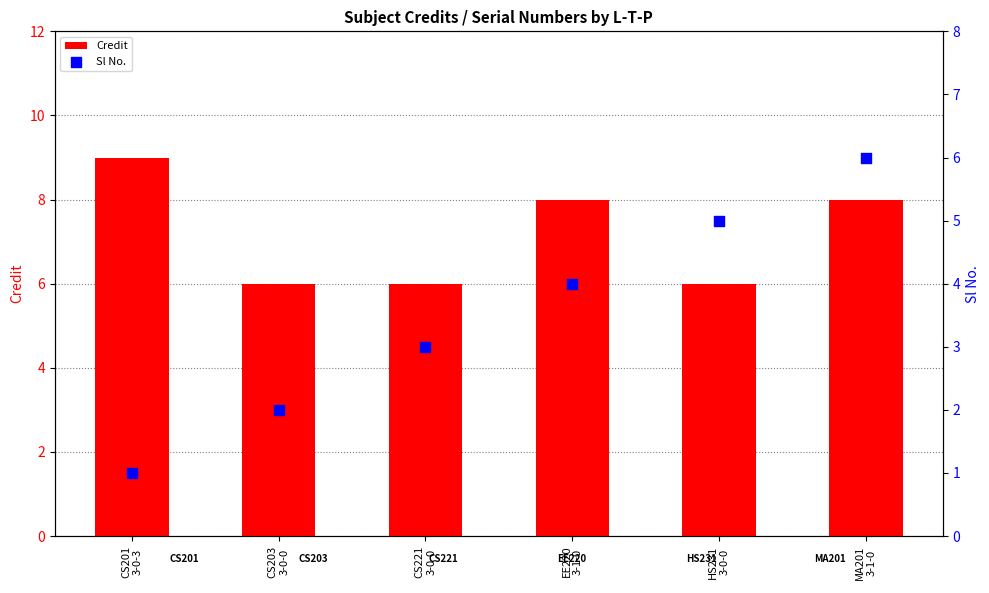

What are all the series names shown in the legend?

Credit, Sl No.